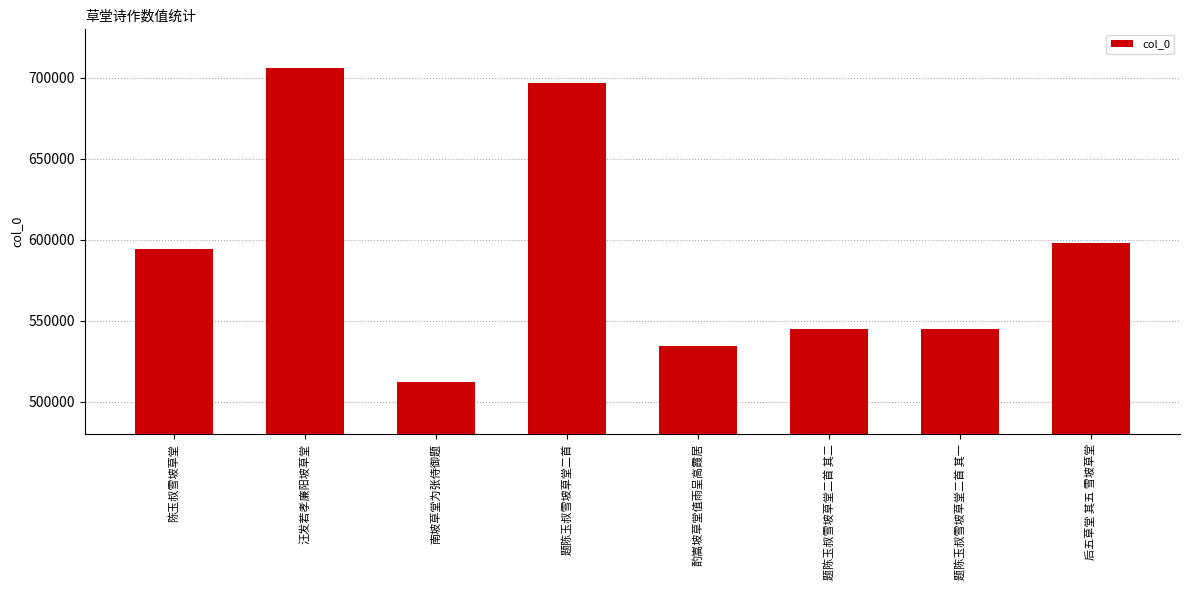

What position from the right is 题陈玉叔雪坡草堂二首 其二?

3